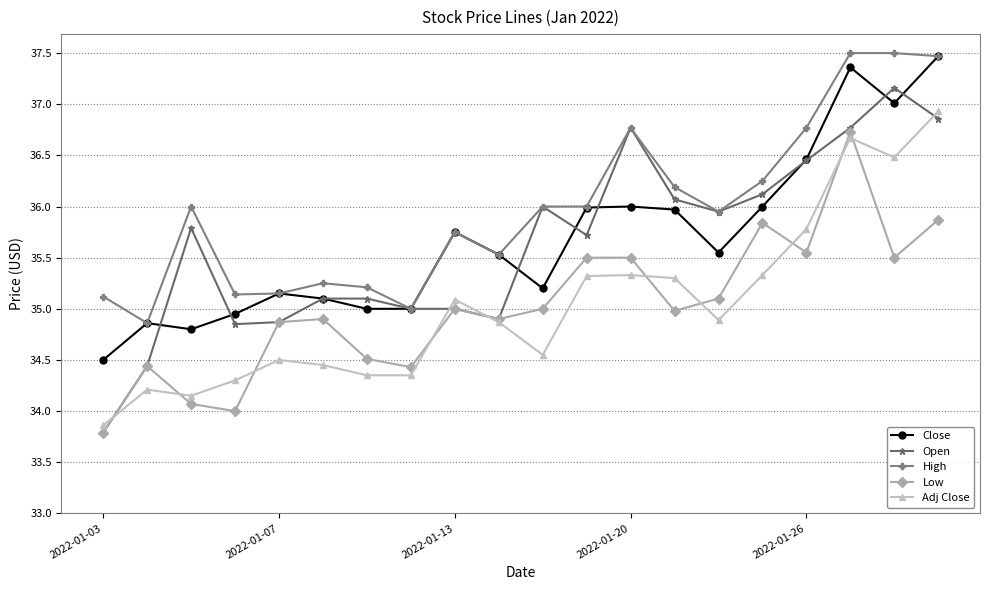

Which series has the widest spread of values?

Open